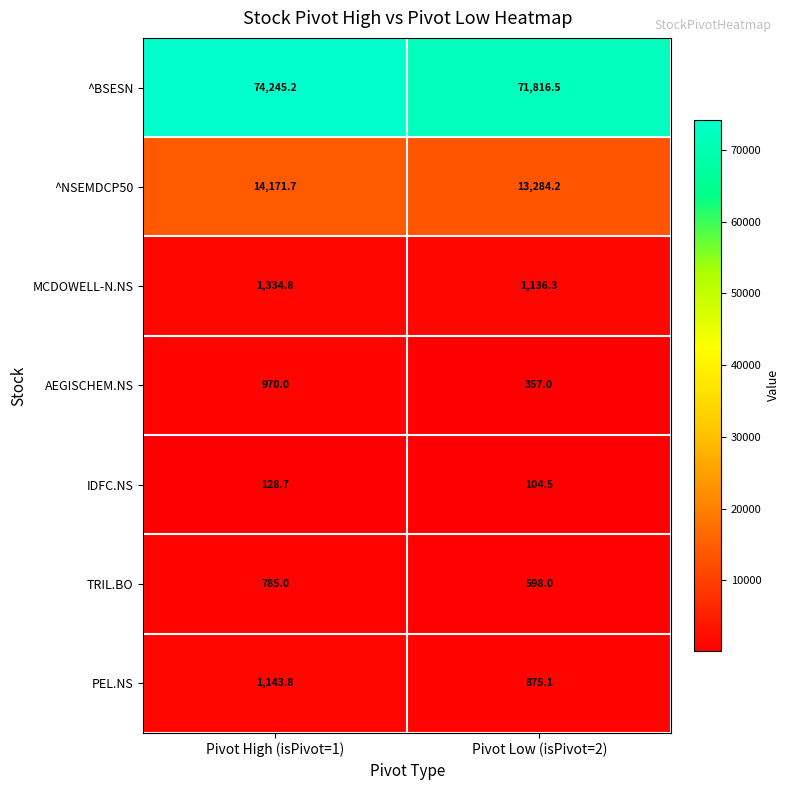

What is the difference between the highest and lowest values at Pivot High (isPivot=1)?

74116.5